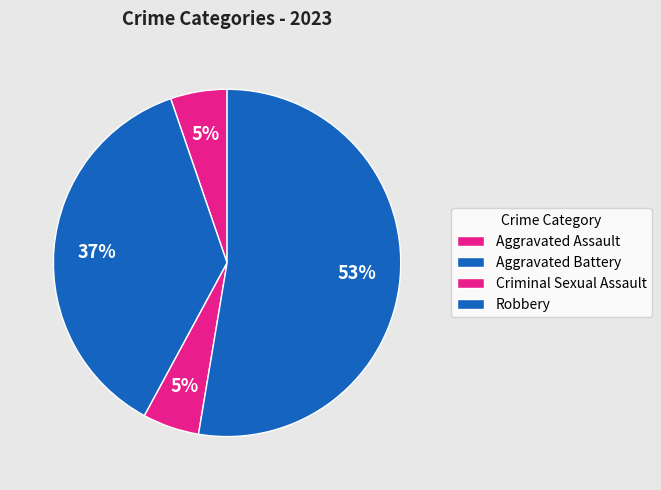

To the nearest percent, what is the average slice percentage?

25%